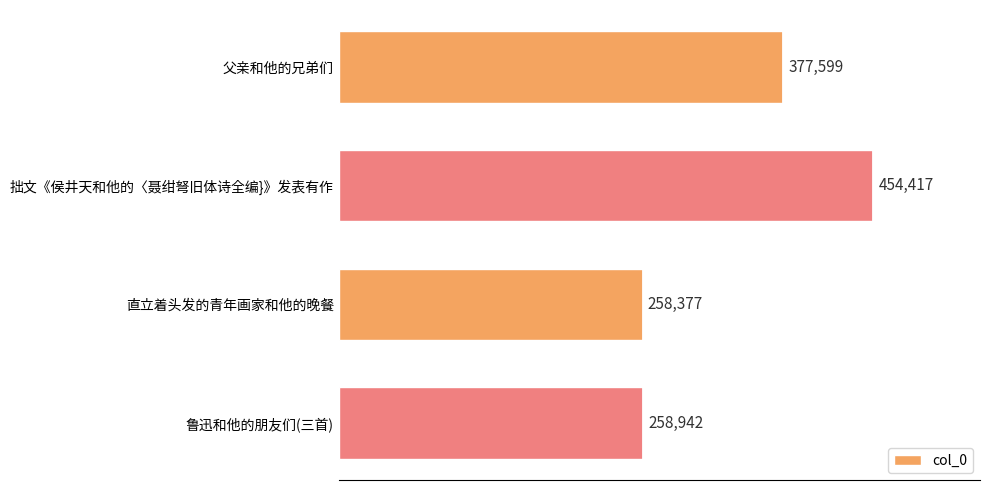

Reading top to bottom, transcribe all the data shown in this chart.

377599	454417	258377	258942